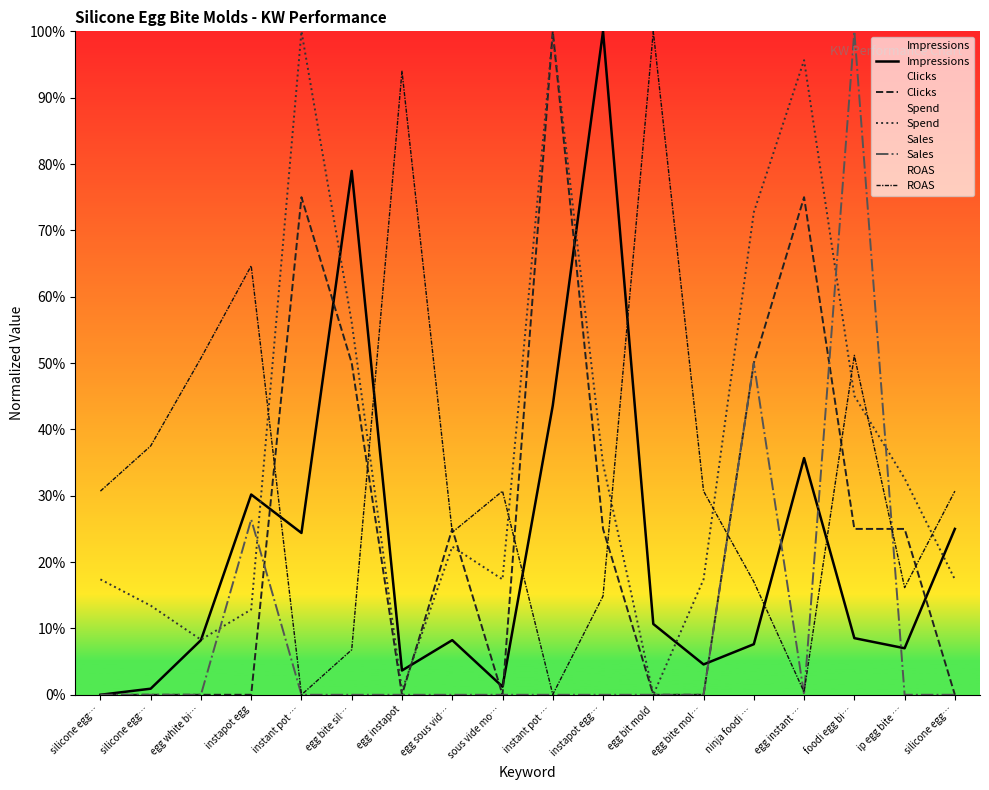

Which series ends up on top after the final intersection of Spend and Sales?

Spend